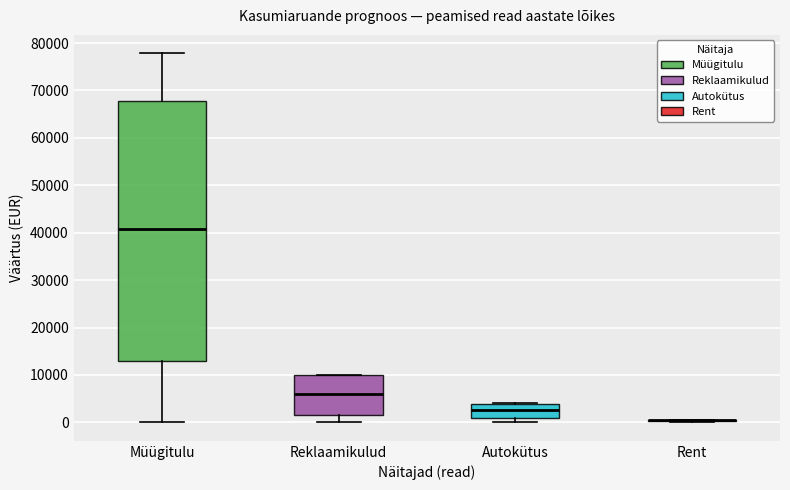

Where does the lower whisker of the box for Reklaamikulud end on the y-axis? The values are not printed on the chart, so give them approximately, as read against the axis.

0